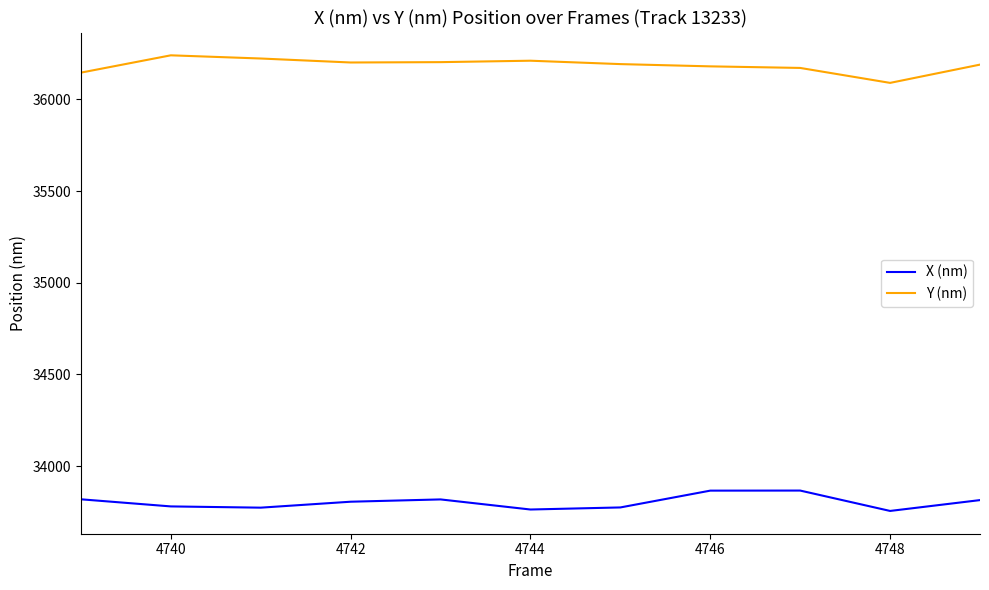

True or false: X (nm) and Y (nm) intersect in this chart.

False